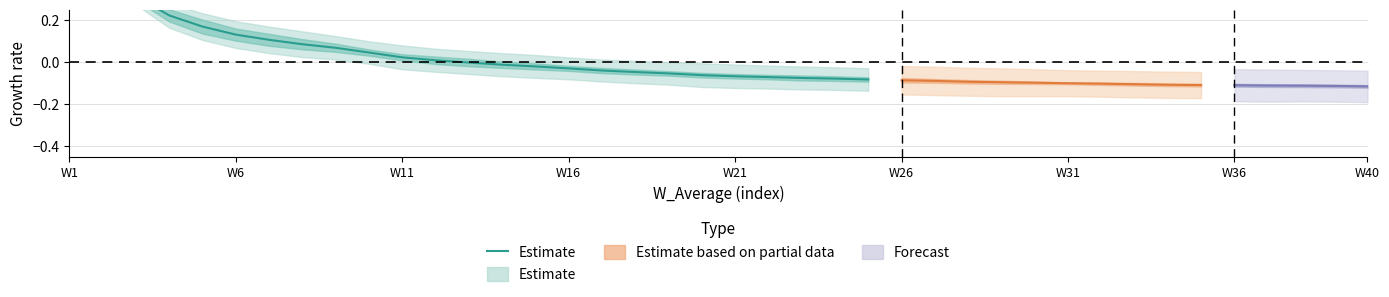

What is the change in value from 9 to 19?

-0.1